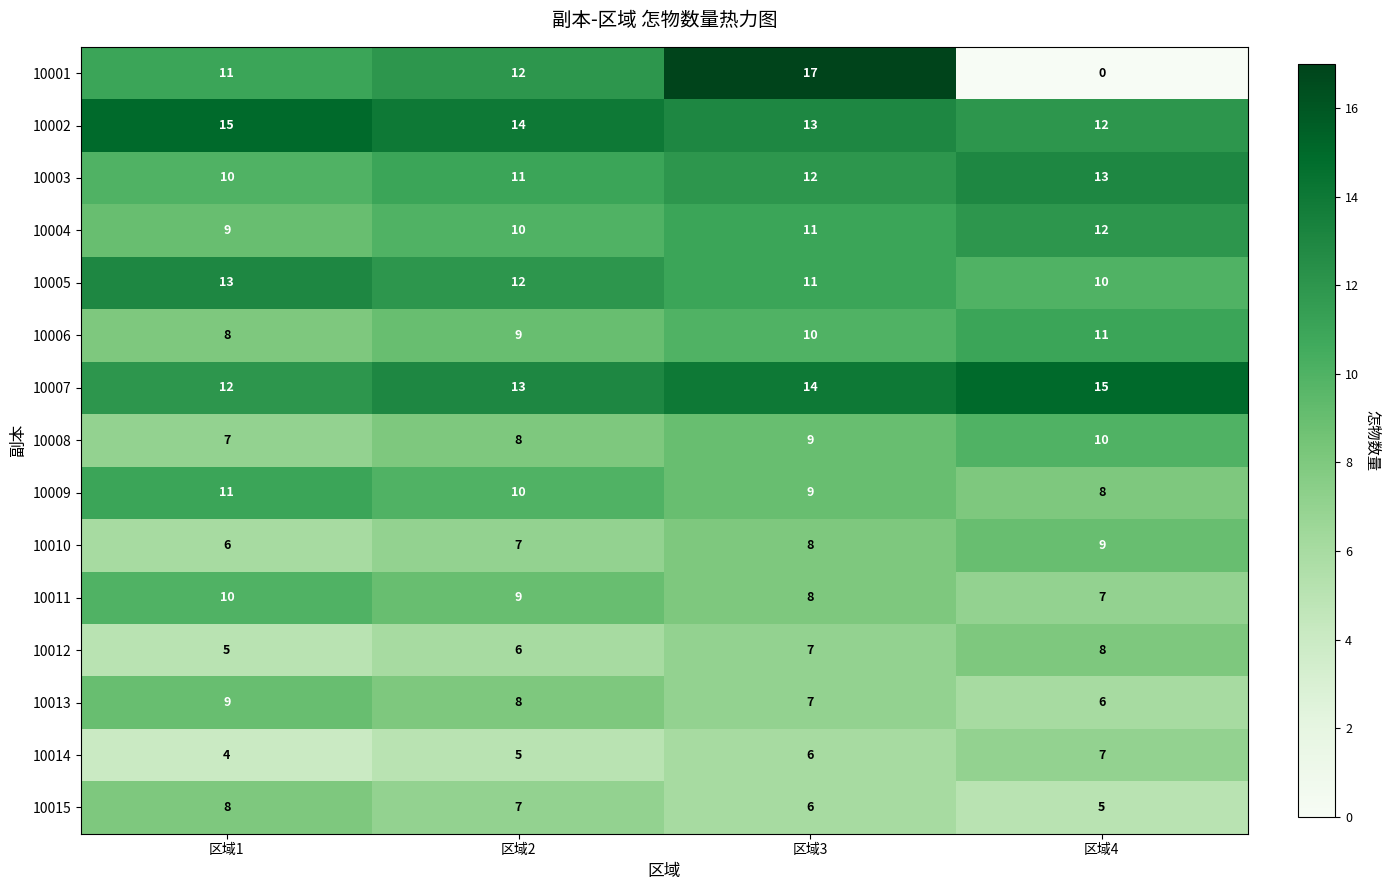

Is it true that 10015 equals 8 at 区域4?

False